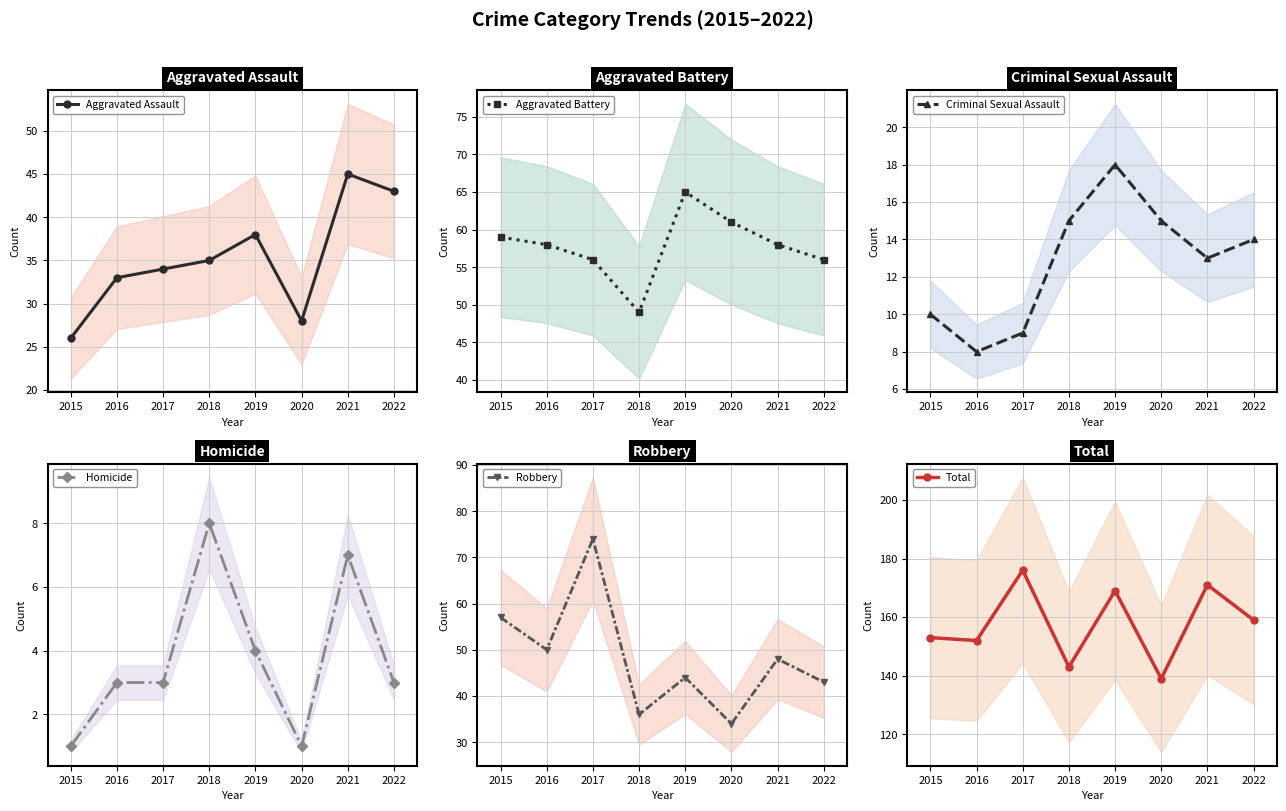

Rank the series by their maximum value, from lowest to highest.

Homicide, Criminal Sexual Assault, Aggravated Assault, Aggravated Battery, Robbery, Total